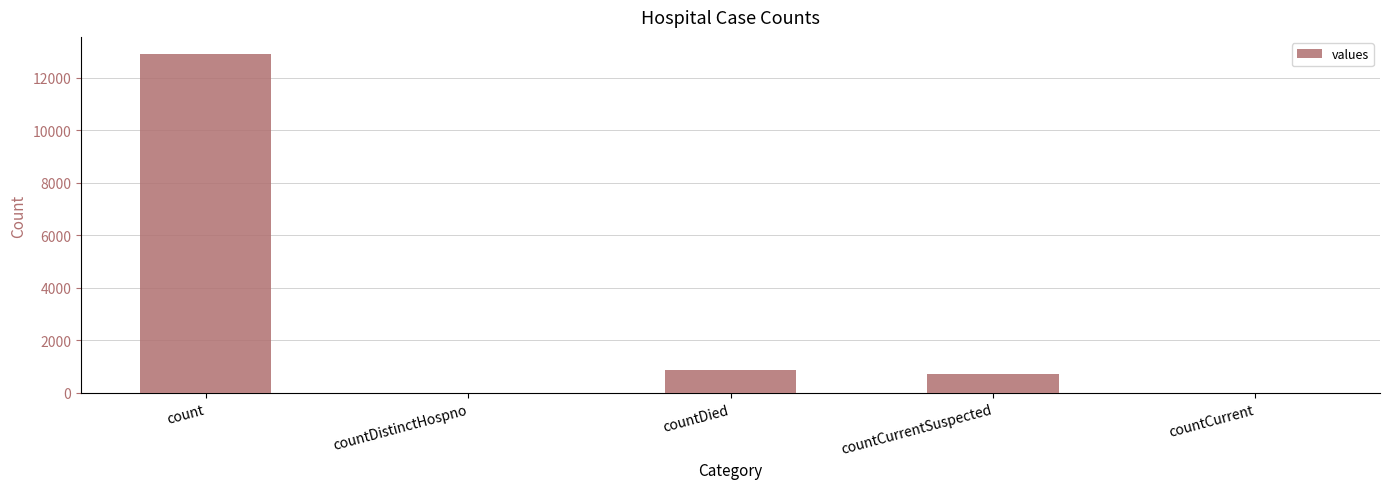

Are the bars horizontal?

No